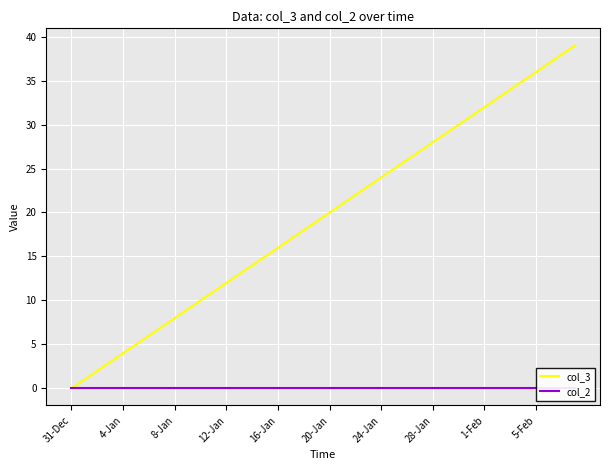

At how many categories does at least one series exceed 3?

36